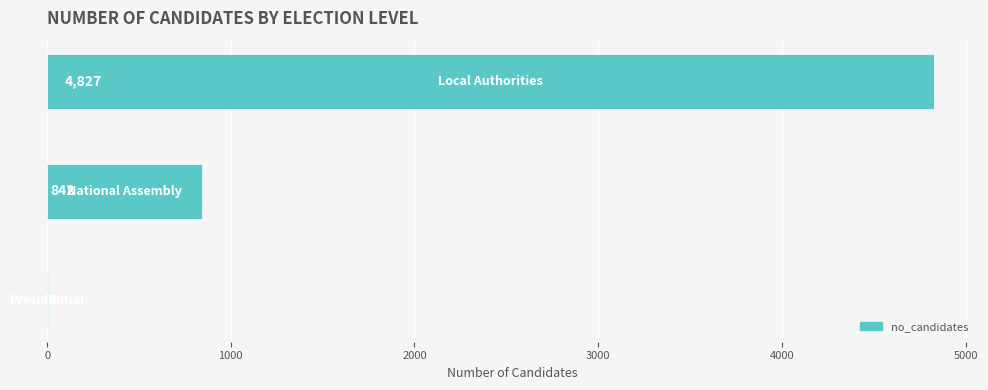

What is the greatest value displayed?

4827